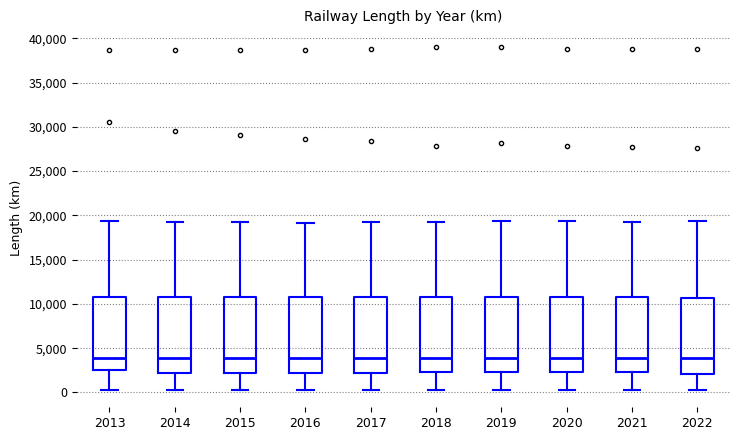

Reading left to right, transcribe this box plot: for each box, give where its median line is, the range the box spans, and where its two whiskers end, as read against the y-axis. The values are not printed on the chart, so give them approximately, as read against the axis.

2013: median 4000, box 2500 to 11000, whiskers 500 to 19500
2014: median 4000, box 2000 to 11000, whiskers 500 to 19000
2015: median 4000, box 2000 to 11000, whiskers 500 to 19000
2016: median 4000, box 2000 to 11000, whiskers 500 to 19000
2017: median 4000, box 2000 to 11000, whiskers 500 to 19000
2018: median 4000, box 2500 to 11000, whiskers 500 to 19000
2019: median 4000, box 2500 to 11000, whiskers 500 to 19500
2020: median 4000, box 2500 to 11000, whiskers 500 to 19500
2021: median 4000, box 2500 to 11000, whiskers 500 to 19500
2022: median 4000, box 2000 to 10500, whiskers 500 to 19500